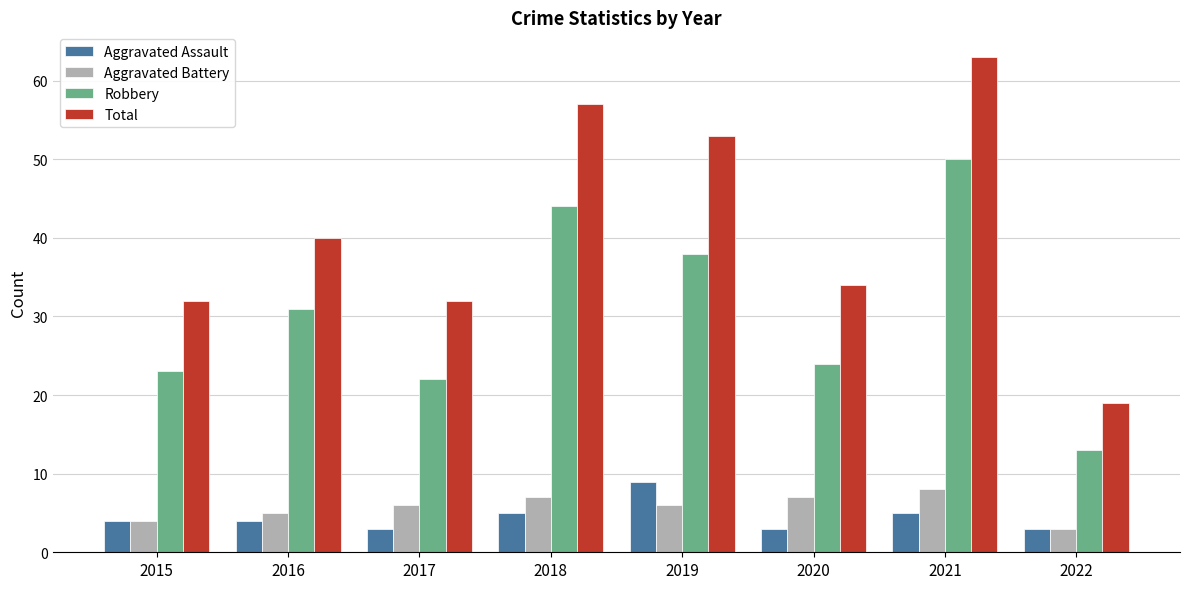

What is the difference between the Robbery values at 2021 and 2020?

26